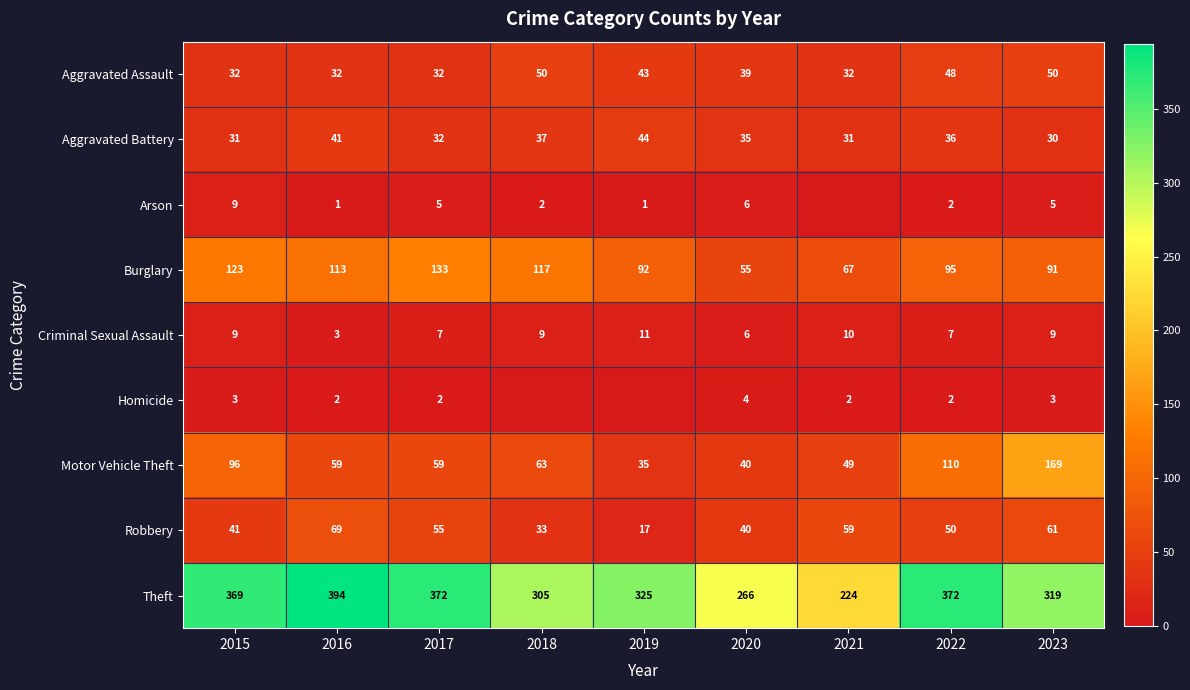

What is the difference between the highest and lowest values at 2019?

325